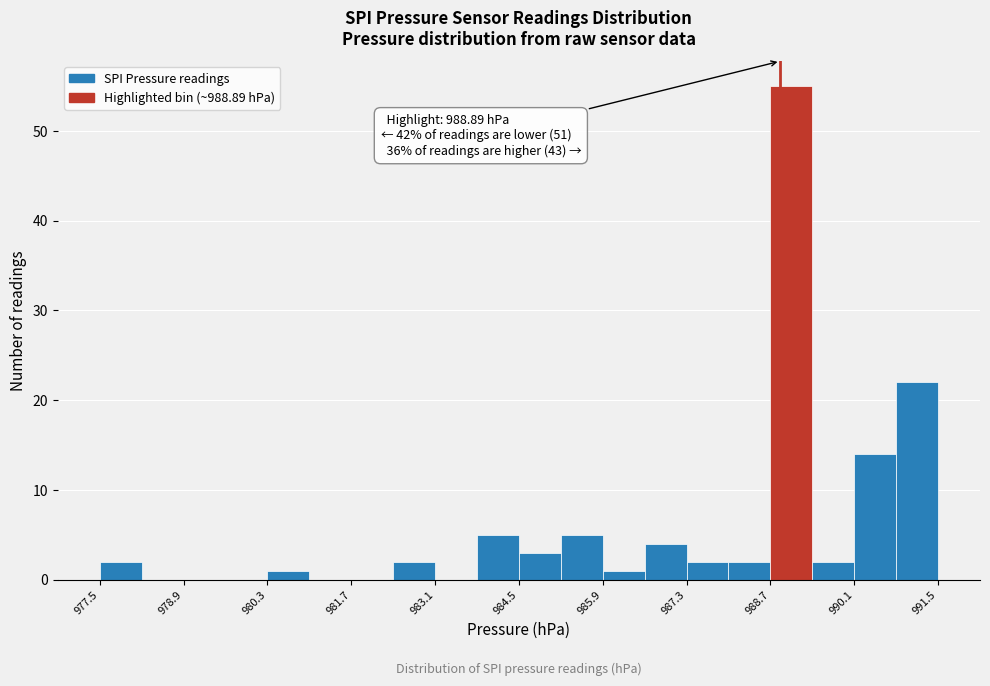

Around what value on the x-axis is the tallest bar? Give the approximate position of its centre, as read against the axis.

989.0